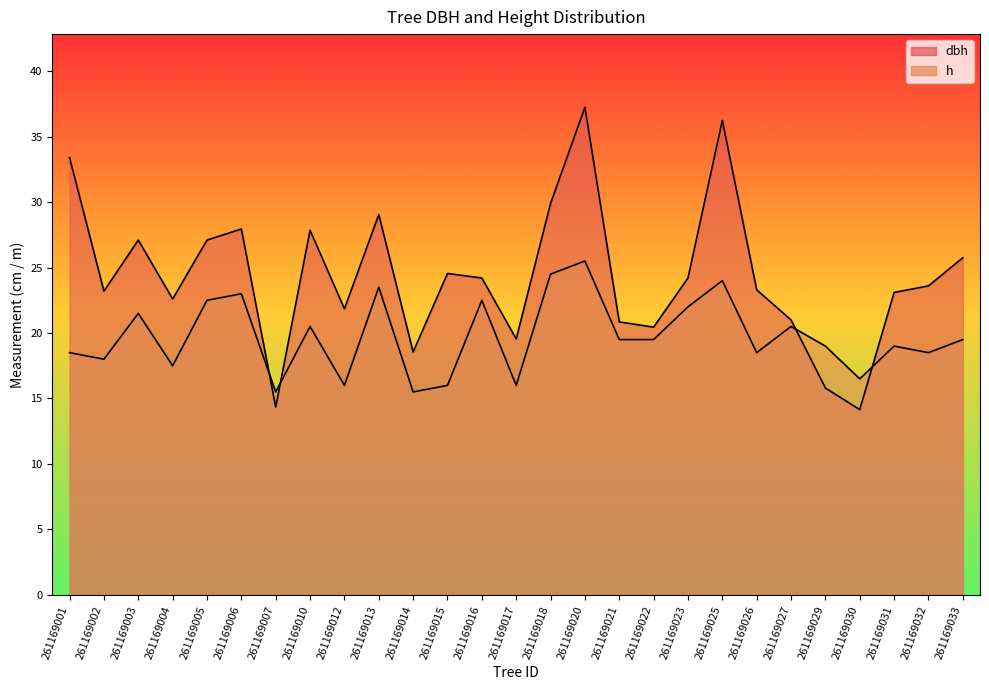

After their last crossing, which series has the higher values: dbh or h?

dbh